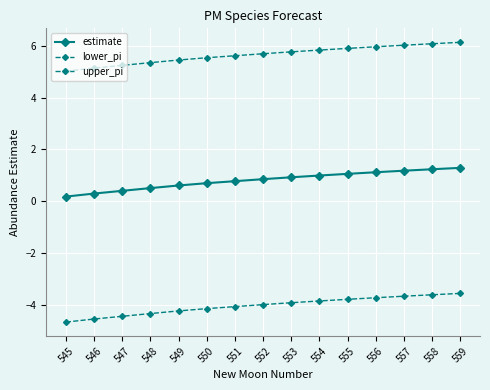

How many categories are shown in the chart?

15